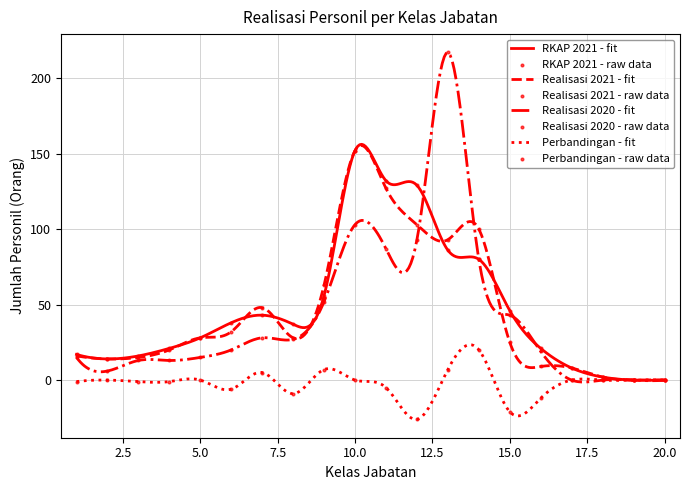

Which series has the widest spread of Y values?

Realisasi 2020